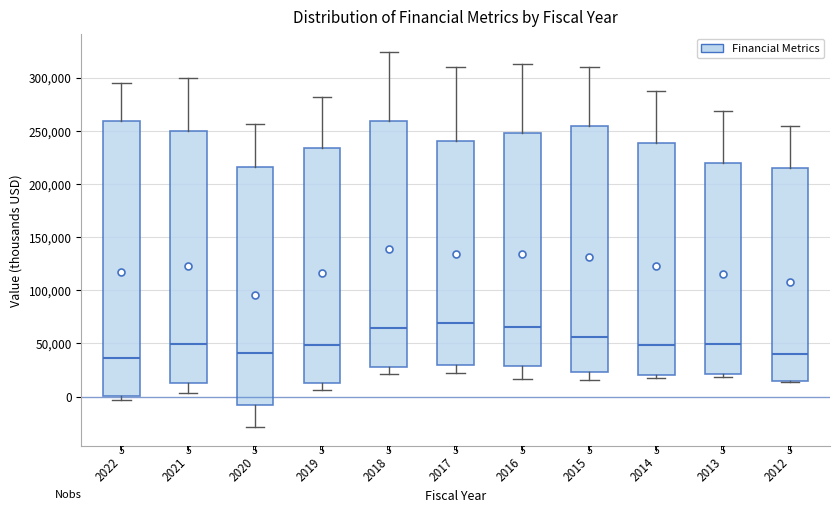

Comparing the boxes themselves (not the whiskers), which one is the tallest?

2022